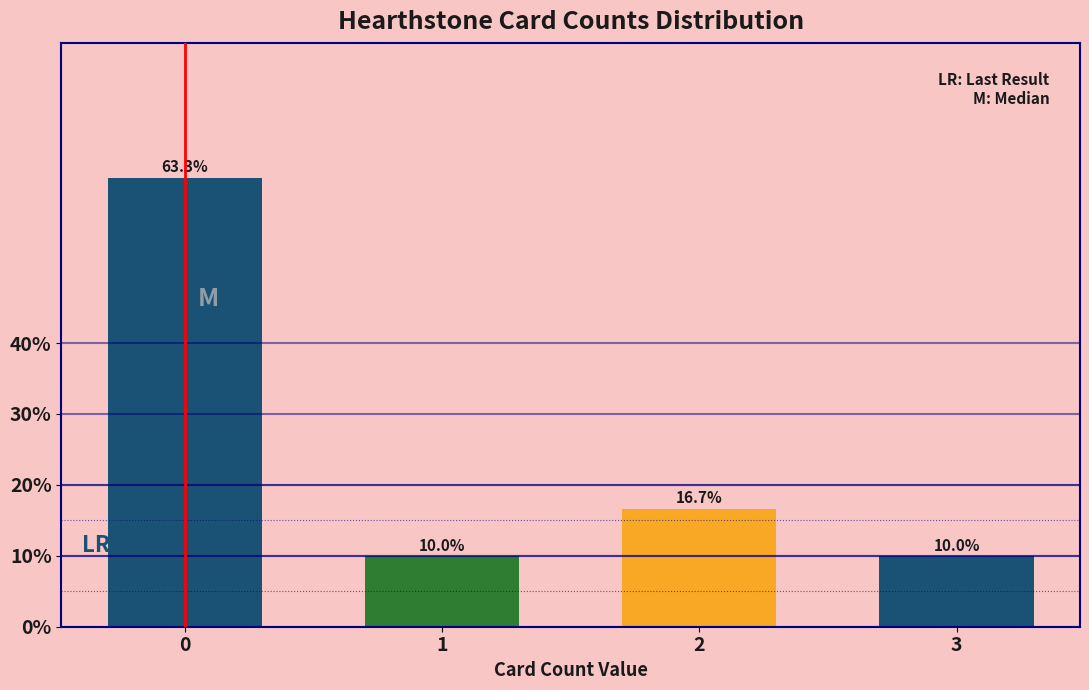

Reading left to right, transcribe all the data shown in this chart.

63.3	10.0	16.7	10.0